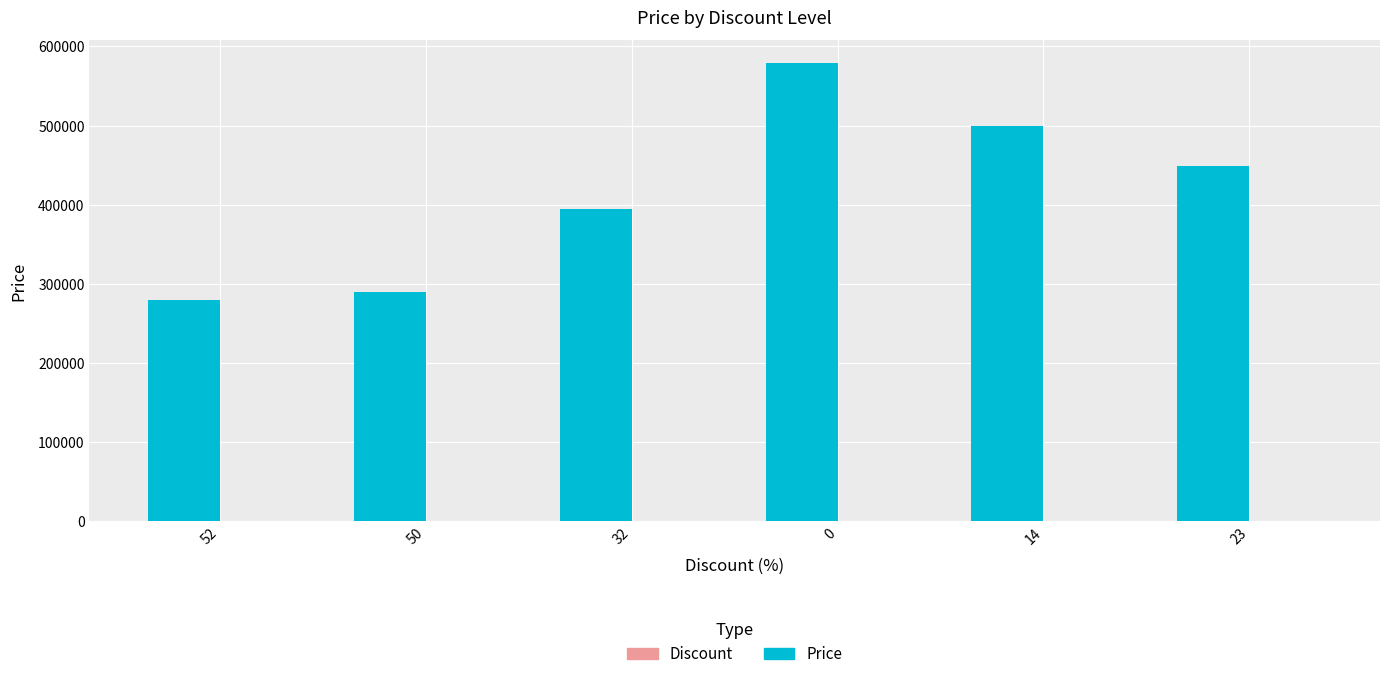

The value of Price at 52 is 482962. True or false?

False